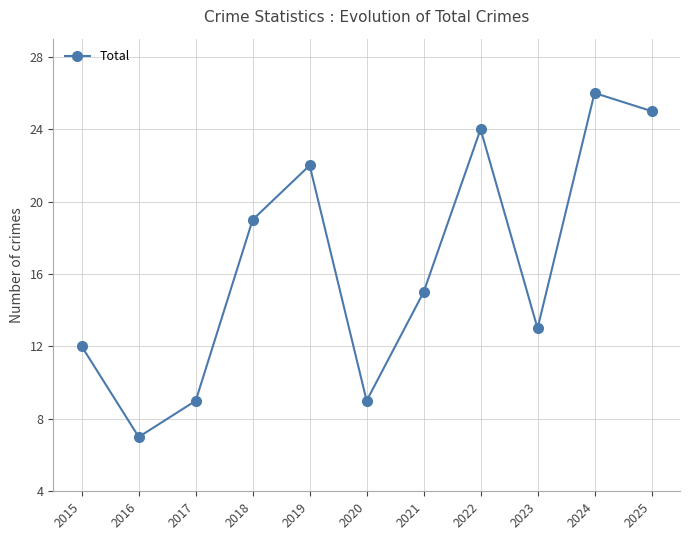

Does the chart display data point markers on the line(s)?

Yes